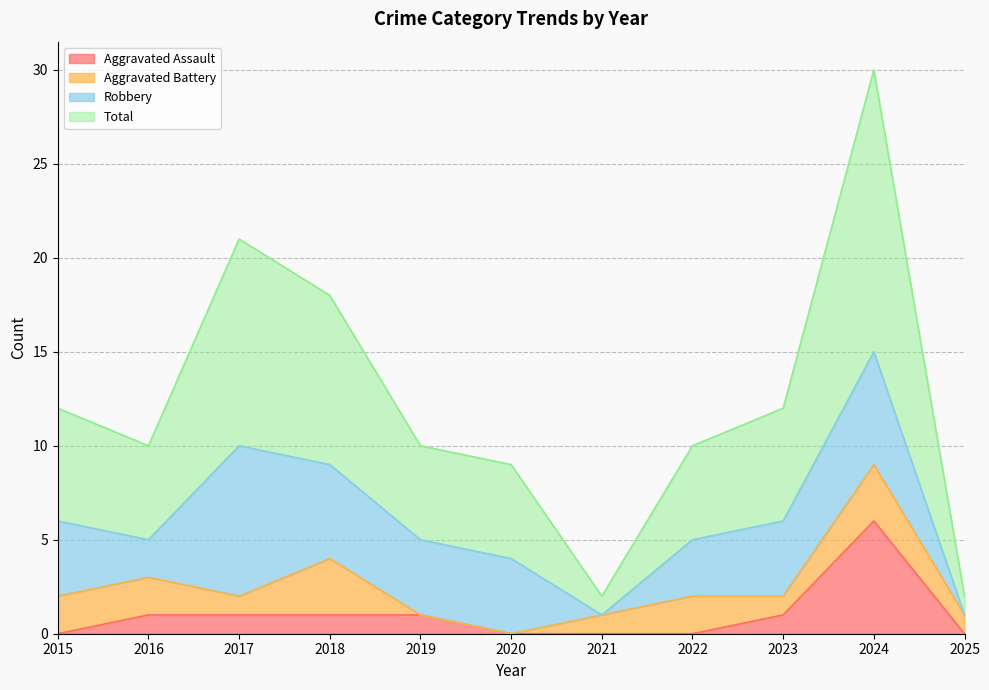

How many lines are shown in the chart?

4